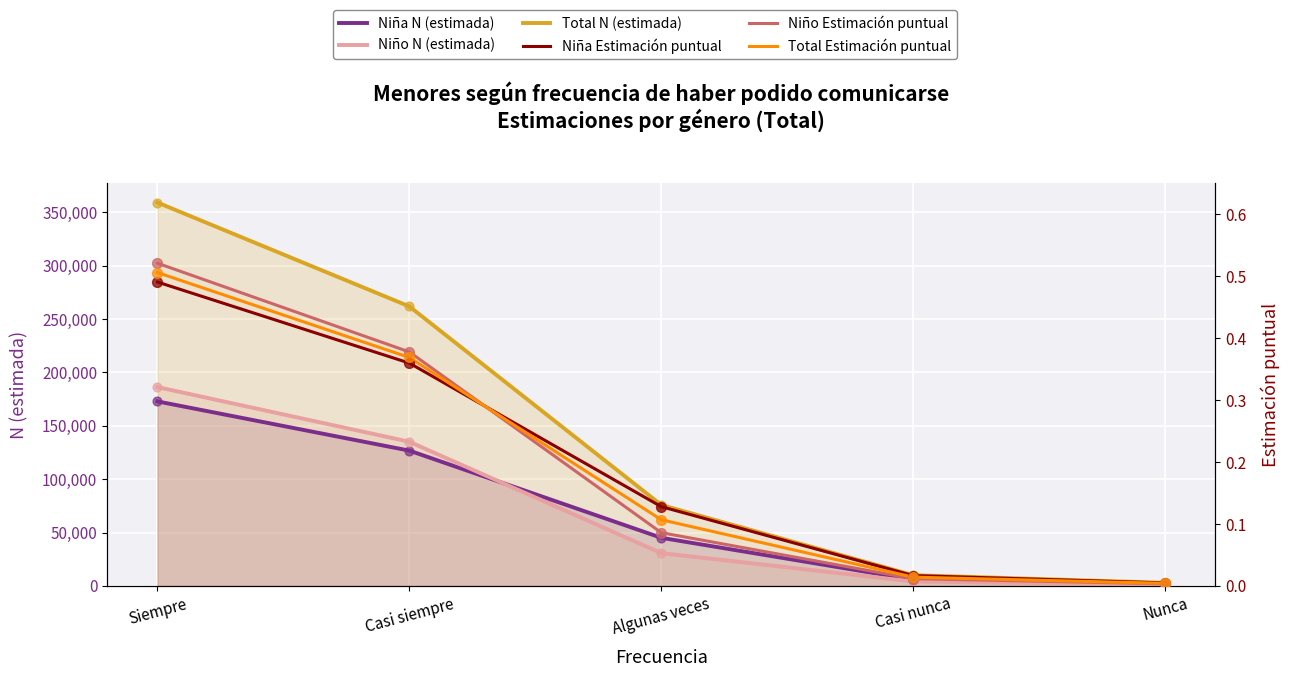

Which series has the largest total across all categories?

Total N (estimada)